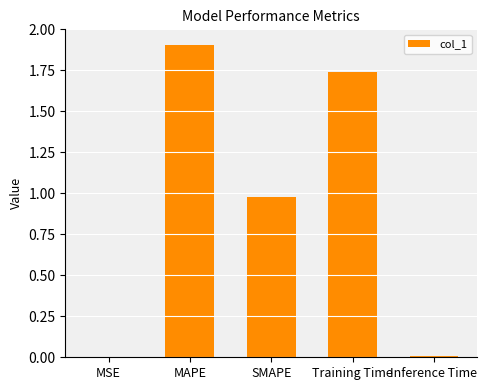

True or false: the data shows 1.9 at MAPE.

True